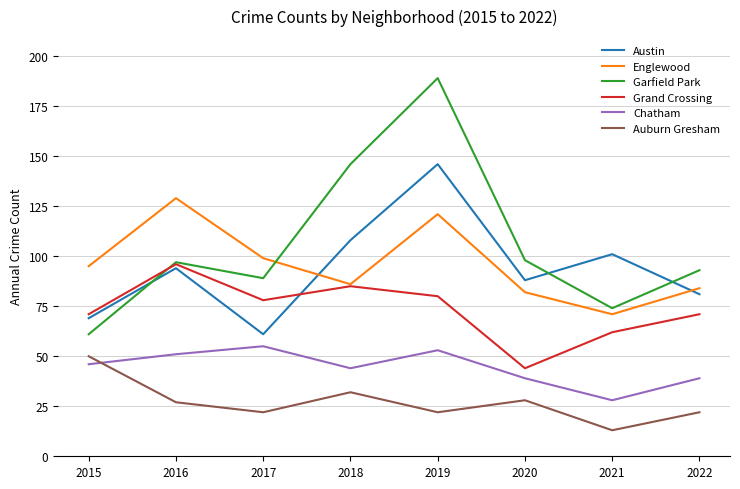

Is the value of Englewood at 2021 greater than the value of Auburn Gresham at 2021?

Yes